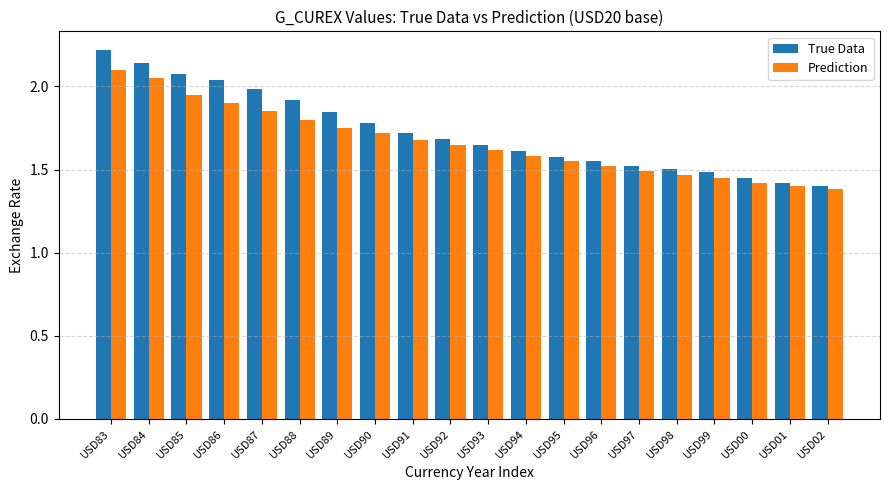

What is the difference between the maximum and minimum values in the True Data series?

0.8